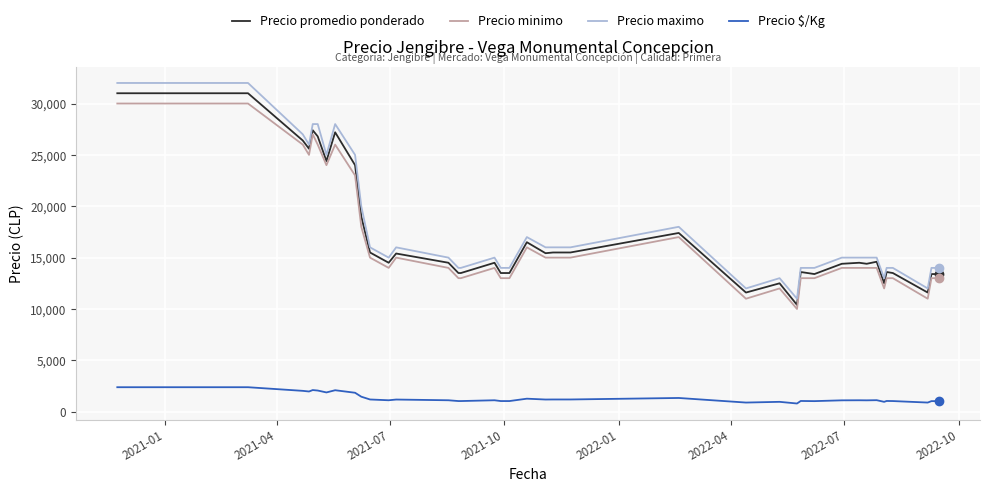

What is the maximum value for Precio promedio ponderado?

31000